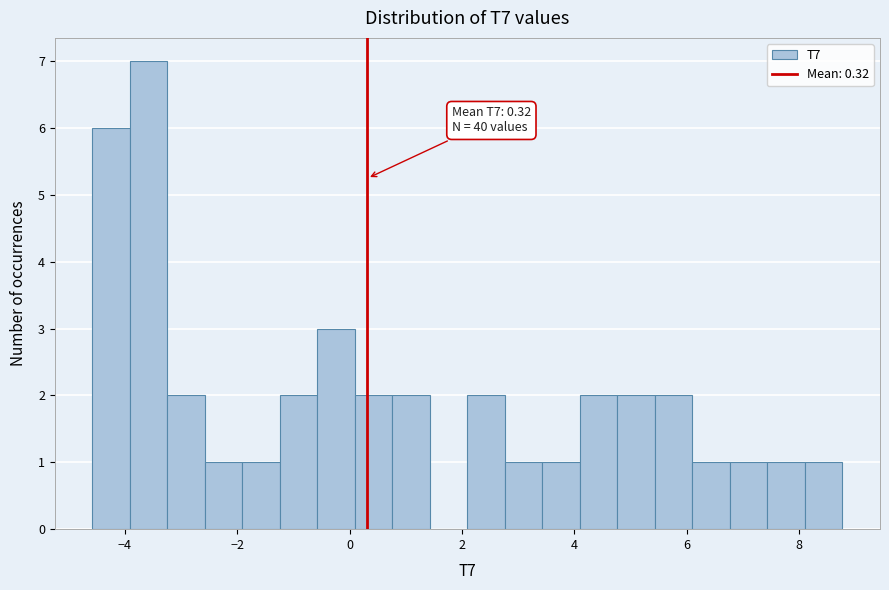

Around what value on the x-axis is the tallest bar? Give the approximate position of its centre, as read against the axis.

-3.6